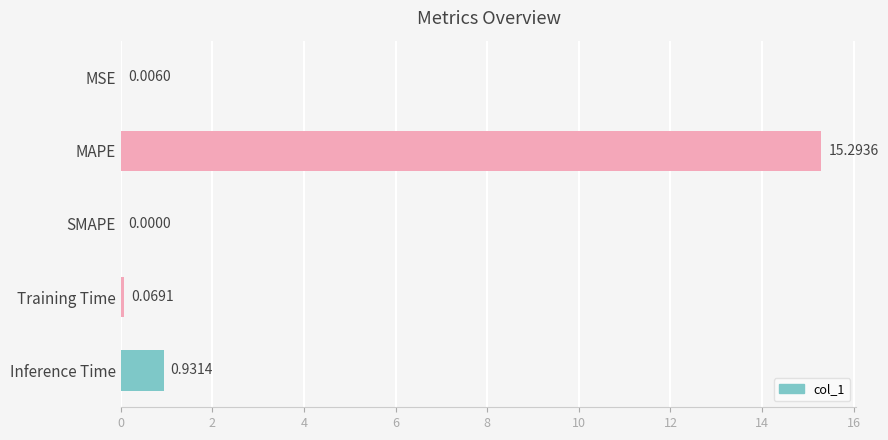

Where is the data nearest to the value 7?

Inference Time